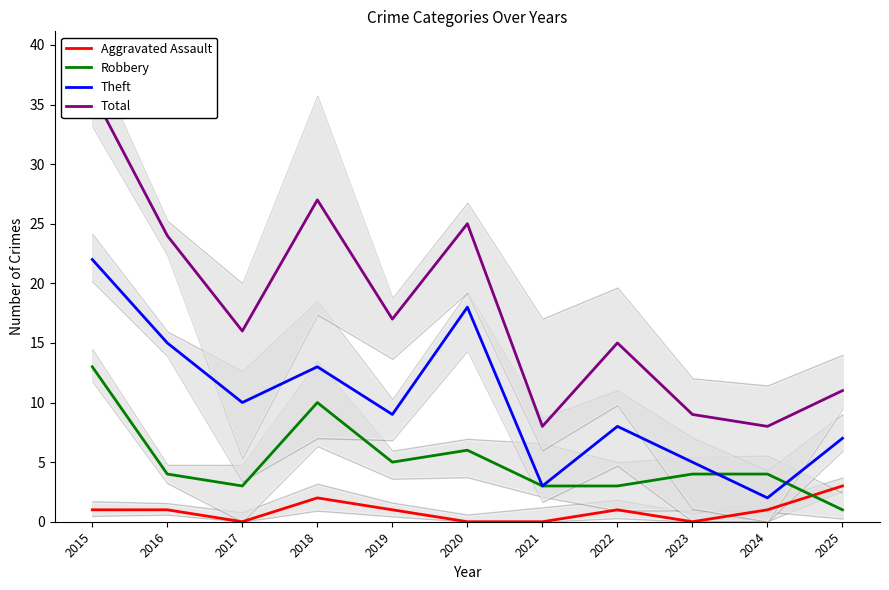

What is the value of the Aggravated Assault point at the 8th from the left?

1